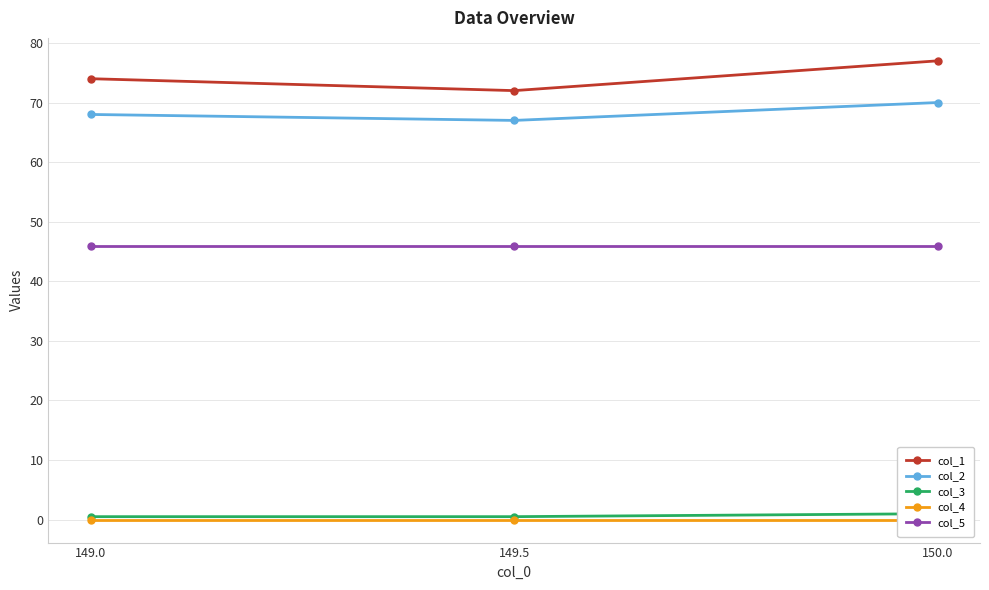

What is the average value of the col_1 series?

74